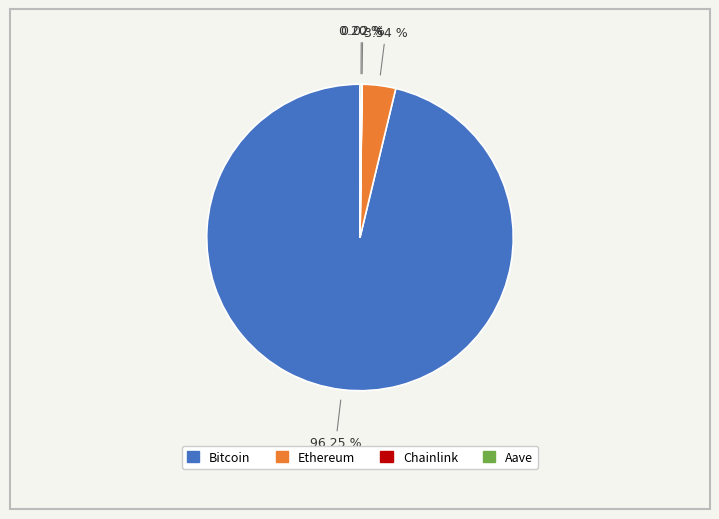

How much of the chart is everything except Bitcoin?

3.8%